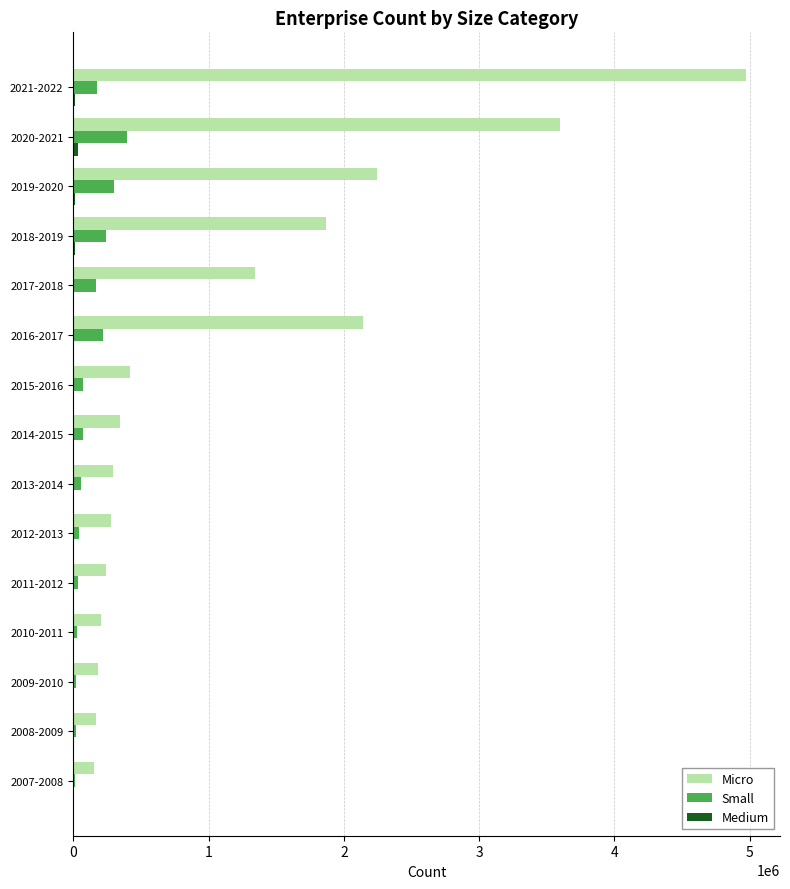

Which series has the largest range (max minus min)?

Micro